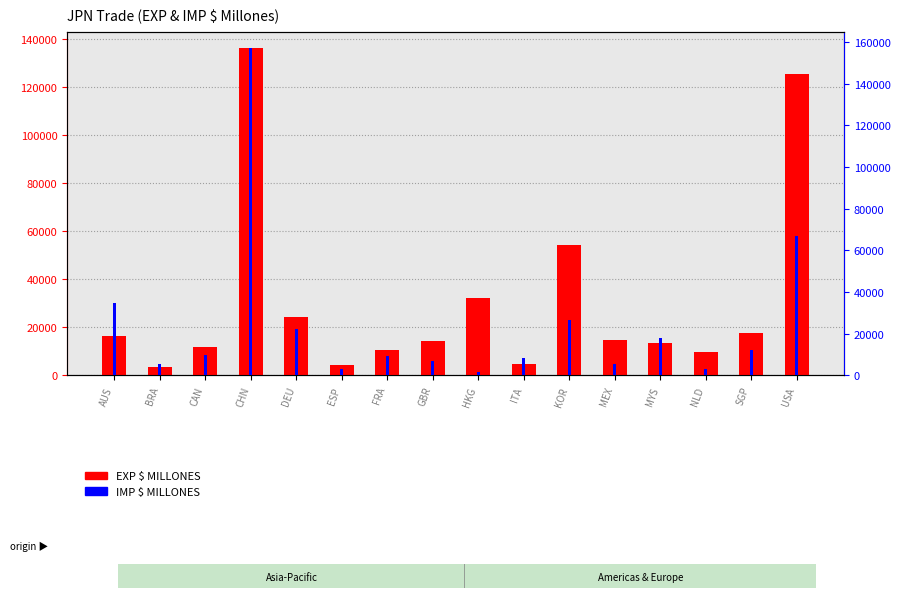

What position from the right is HKG?

8